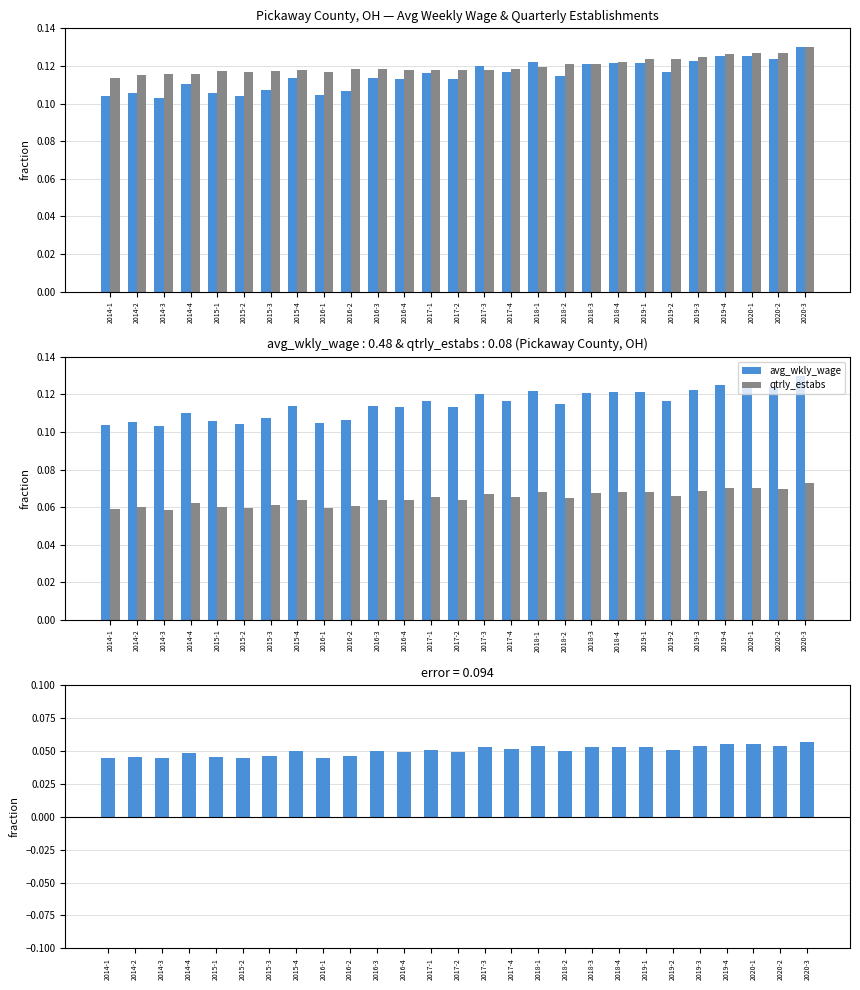

Is it true that qtrly_estabs equals 0.1 at 2019-4?

True